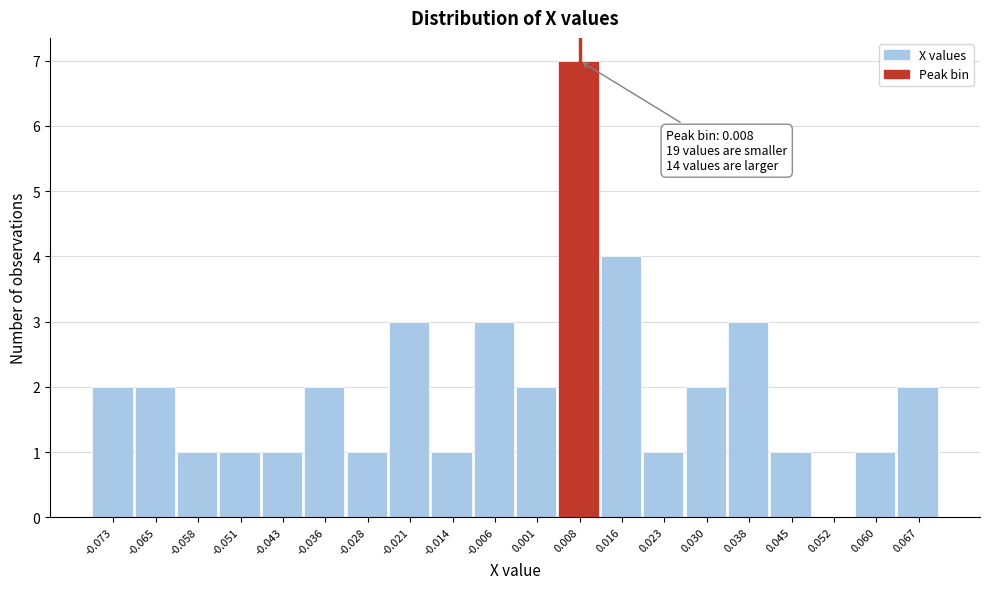

Over which range of the x-axis is the bar tallest?

0.005 to 0.012